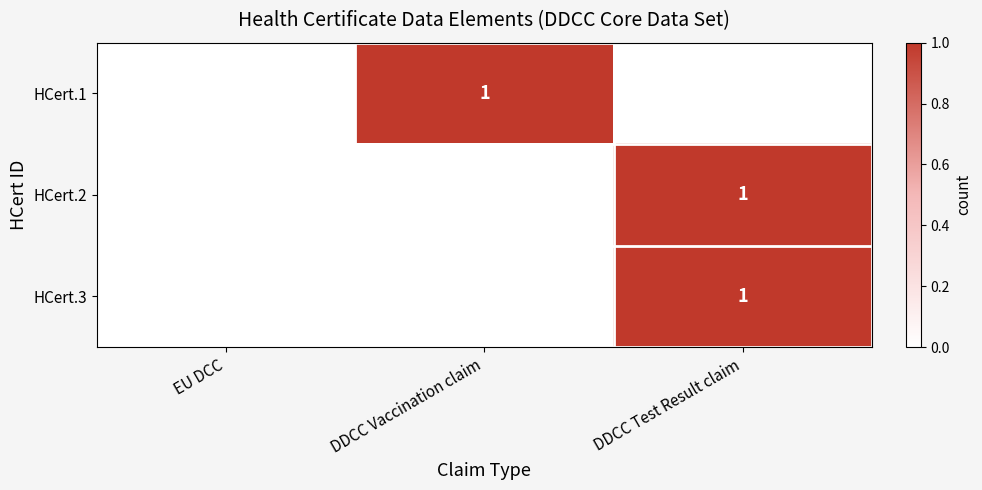

True or false: HCert.2 has a value of 2 at DDCC Test Result claim.

False